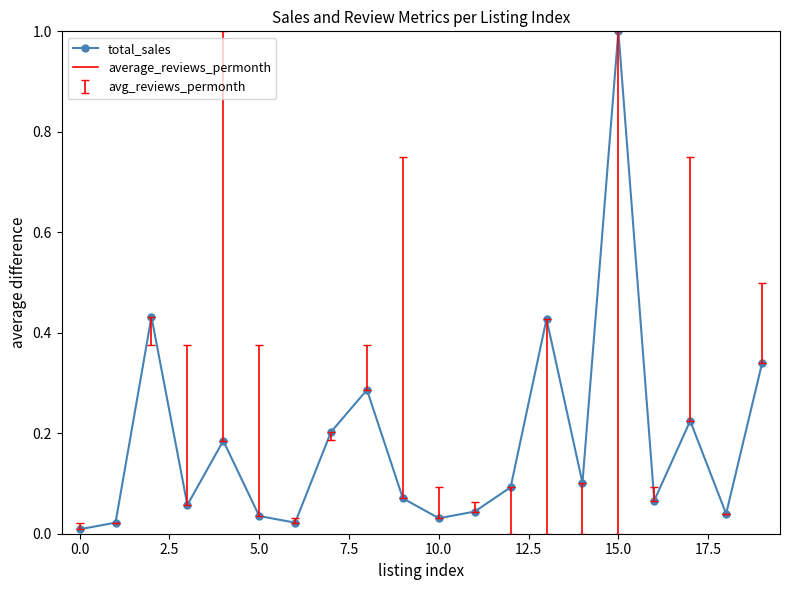

What is the difference between the maximum and second lowest values?

1.0